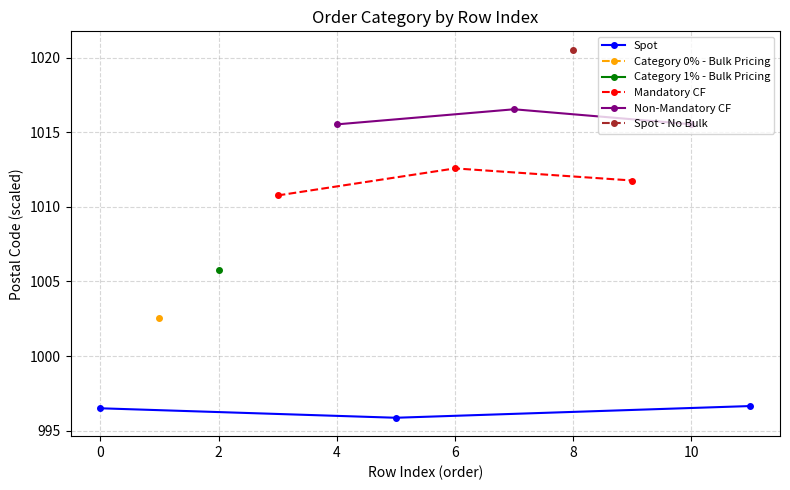

What is the minimum value for Spot?

995.9